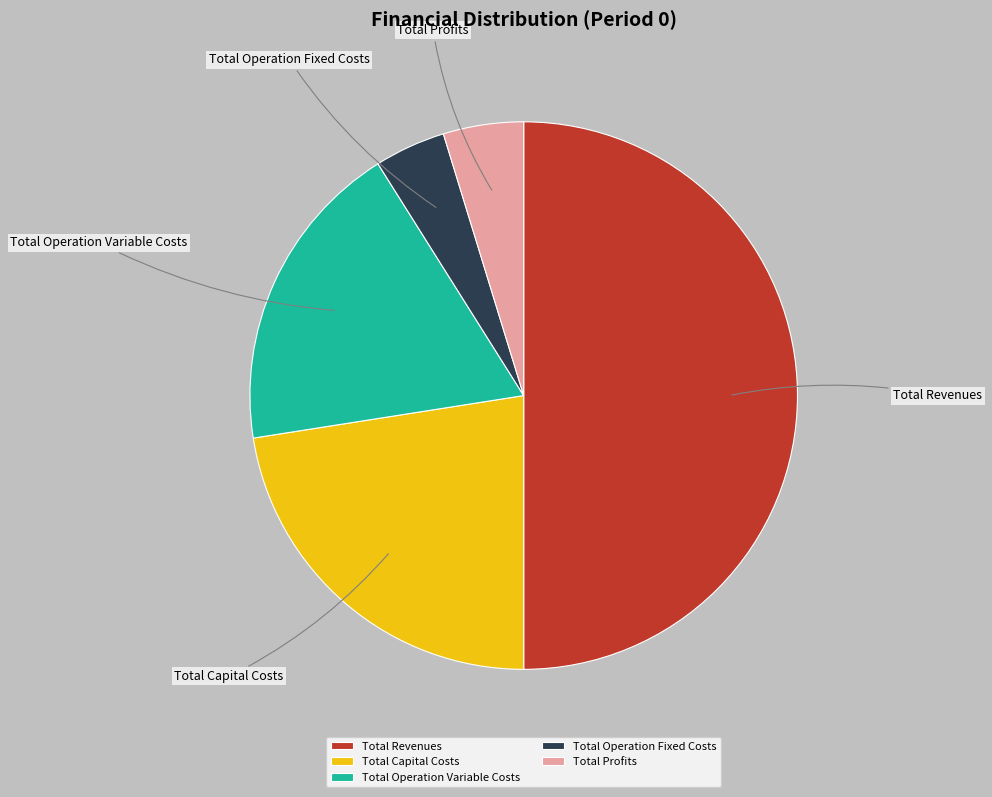

Count the number of slices in the pie.

5